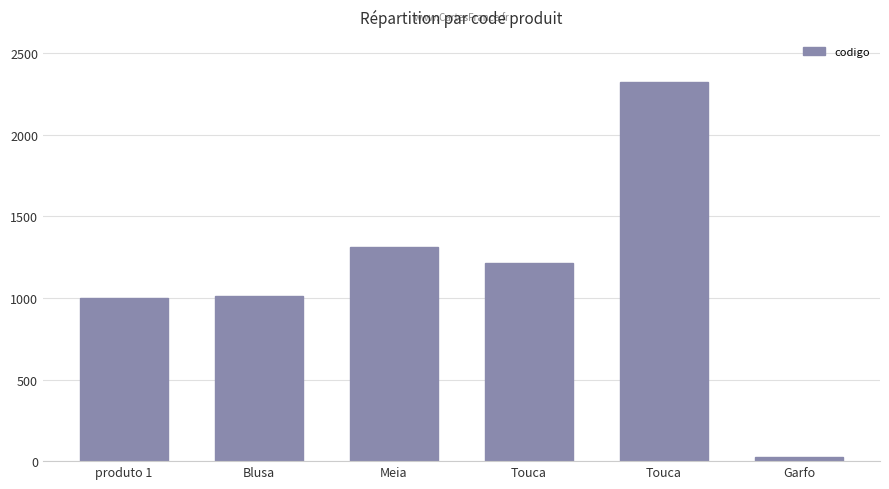

Reading left to right, what are all the values shown in this chart?

produto 1=1001	Blusa=1010	Meia=1313	Touca=1212	Touca=2323	Garfo=23